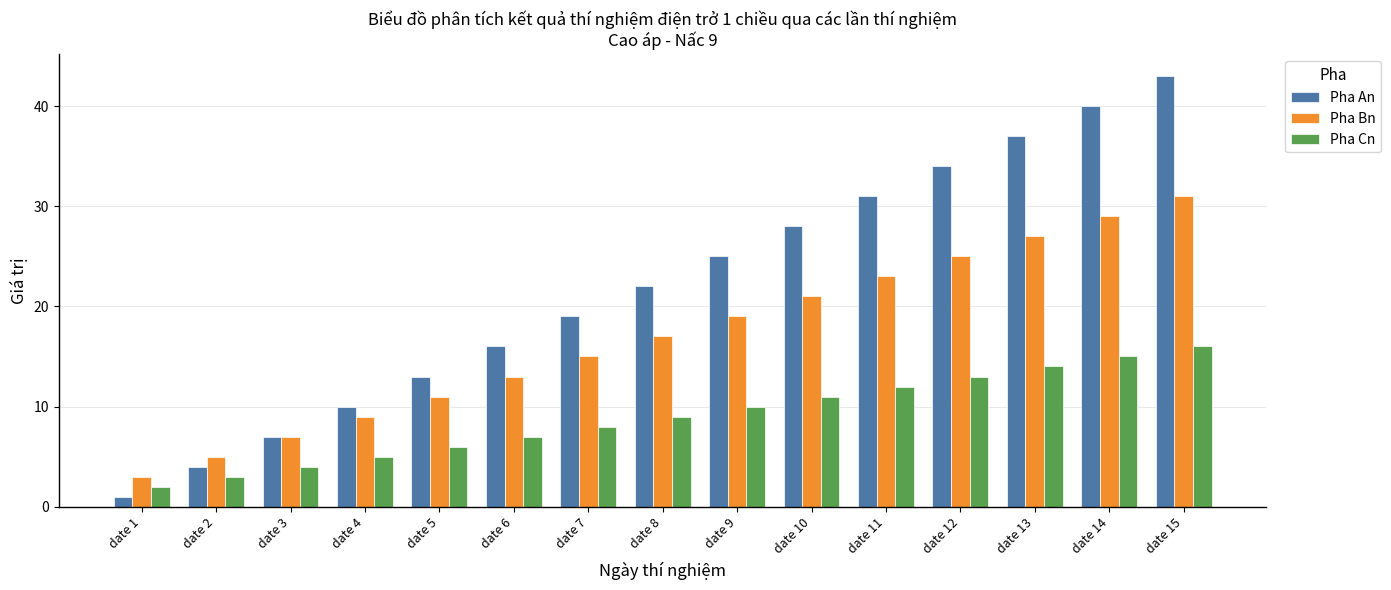

List the series in order of their peak value, lowest first.

Pha Cn, Pha Bn, Pha An